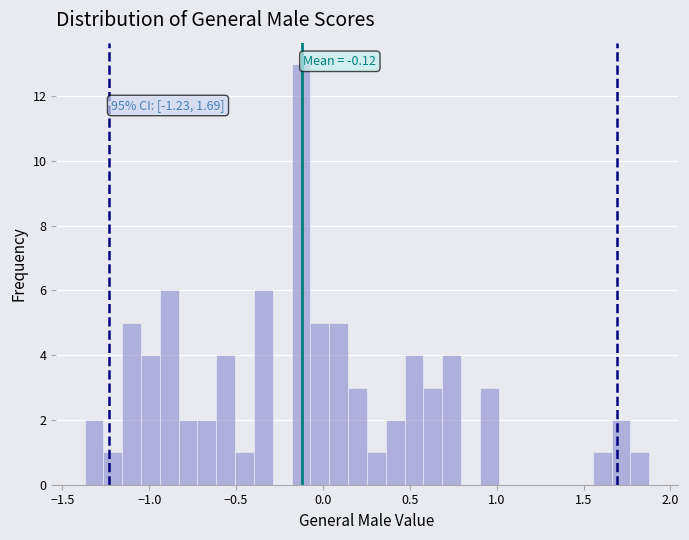

Around what value on the x-axis is the tallest bar? Give the approximate position of its centre, as read against the axis.

-0.15